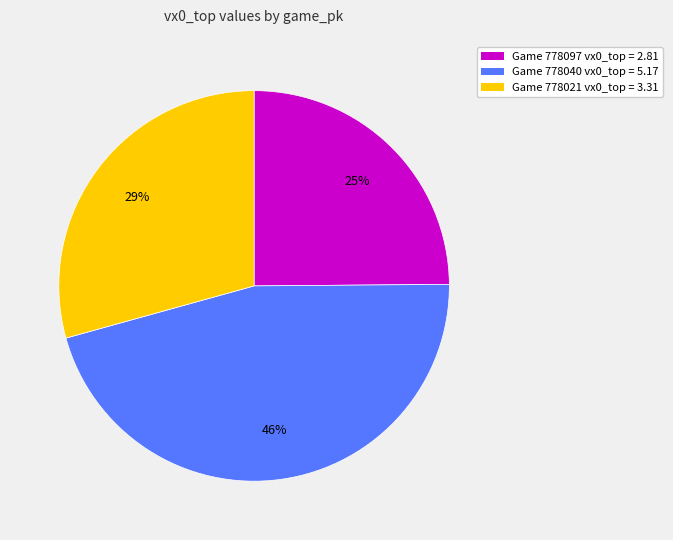

Is the sum of Game 778040 vx0_top = 5.17 and Game 778097 vx0_top = 2.81 greater than half?

Yes